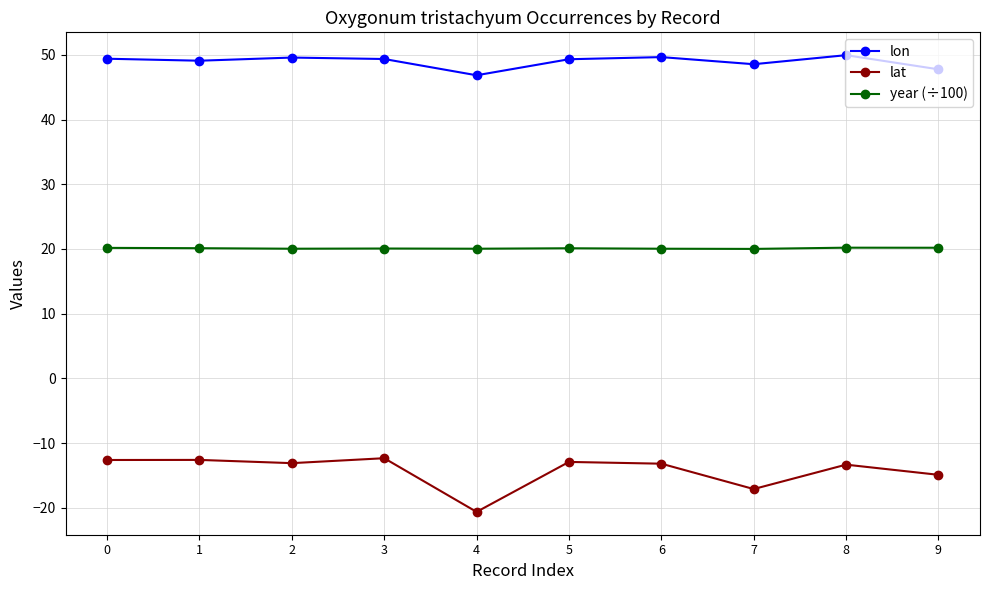

What is the difference between the highest and lowest values at 2?

62.7